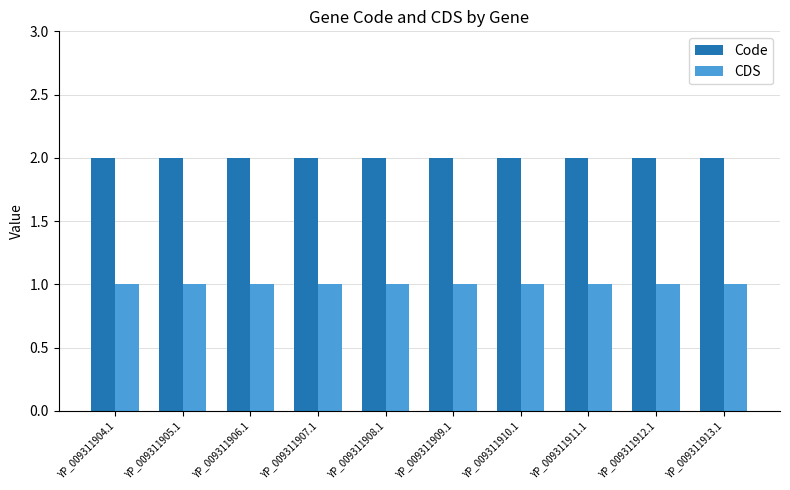

Reading right to left, list all the values displayed in this chart.

Code: YP_009311913.1=2	YP_009311912.1=2	YP_009311911.1=2	YP_009311910.1=2	YP_009311909.1=2	YP_009311908.1=2	YP_009311907.1=2	YP_009311906.1=2	YP_009311905.1=2	YP_009311904.1=2
CDS: YP_009311913.1=1	YP_009311912.1=1	YP_009311911.1=1	YP_009311910.1=1	YP_009311909.1=1	YP_009311908.1=1	YP_009311907.1=1	YP_009311906.1=1	YP_009311905.1=1	YP_009311904.1=1